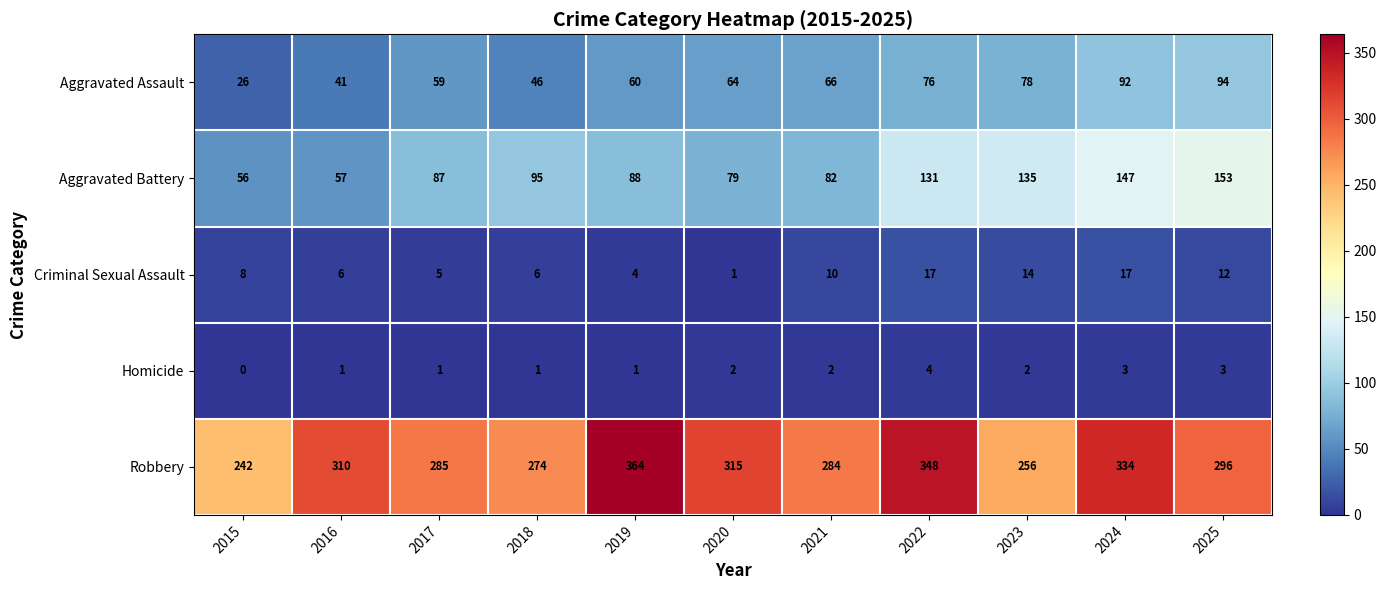

At how many categories does at least one series exceed 115?

11